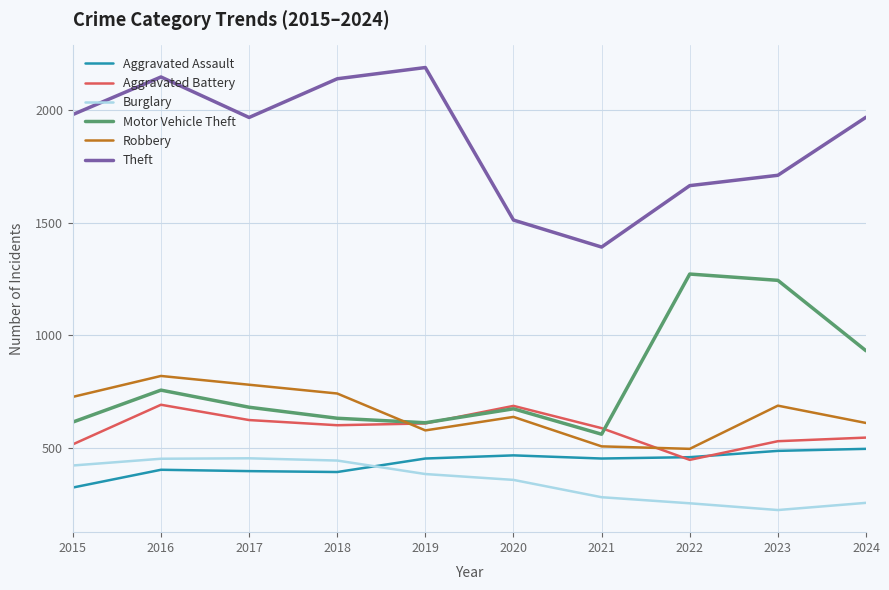

How many lines are shown in the chart?

6